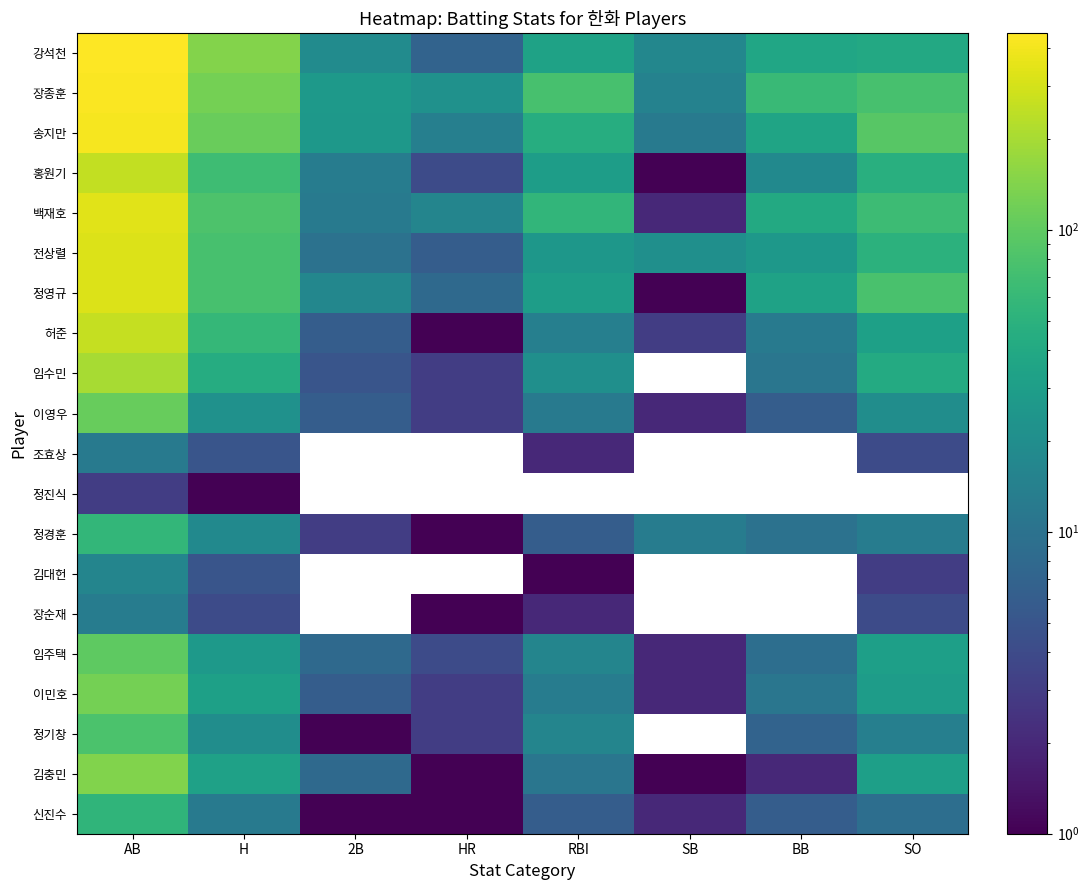

The 송지만 series shows 51.6 at SO. True or false?

False